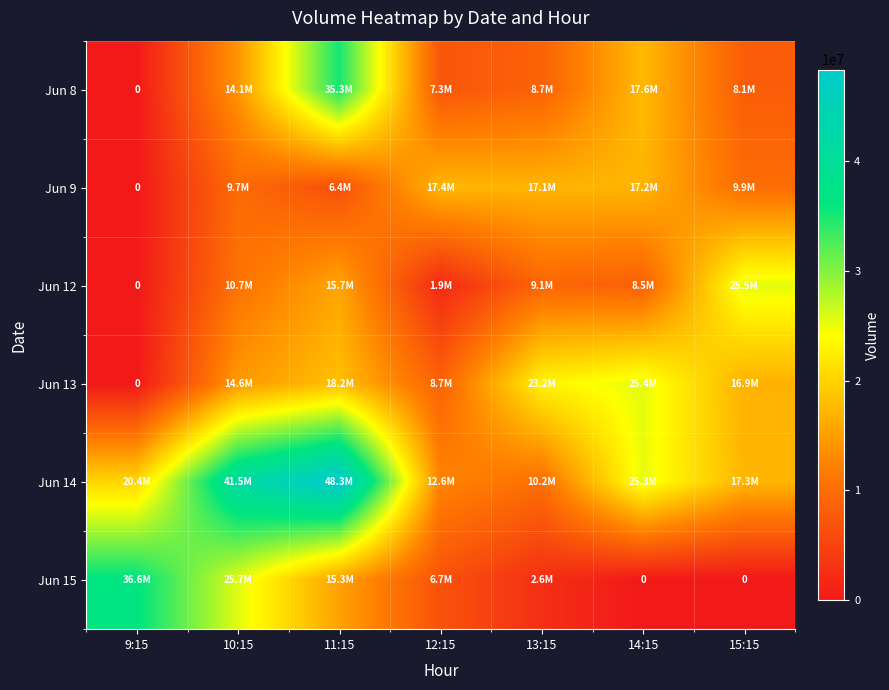

True or false: Jun 12 has a value of 3548216 at 10:15.

False